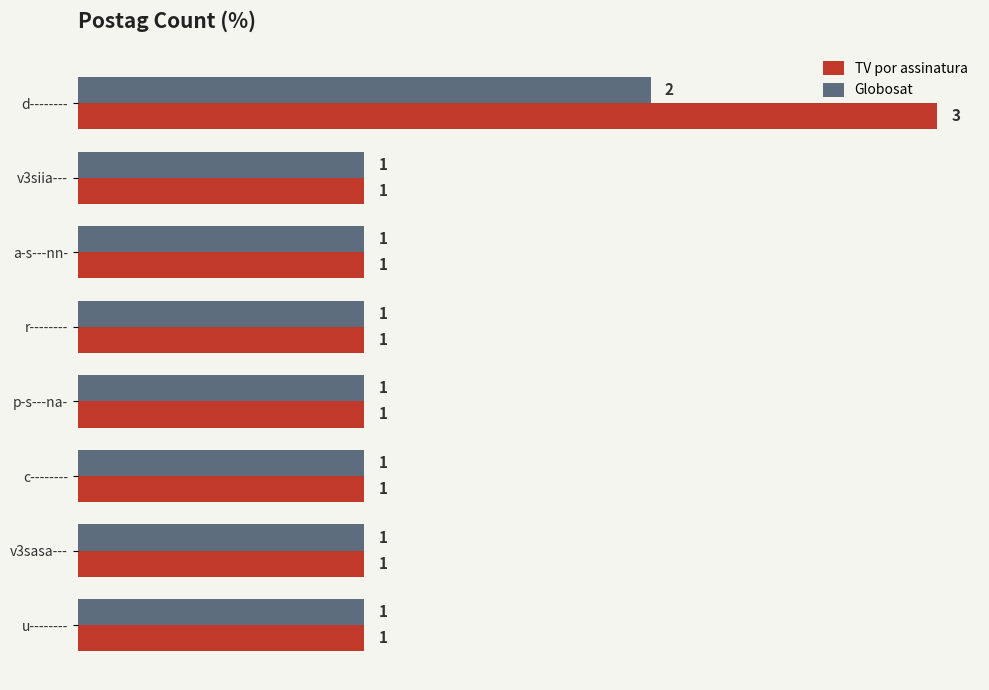

Which series has the widest spread of values?

TV por assinatura